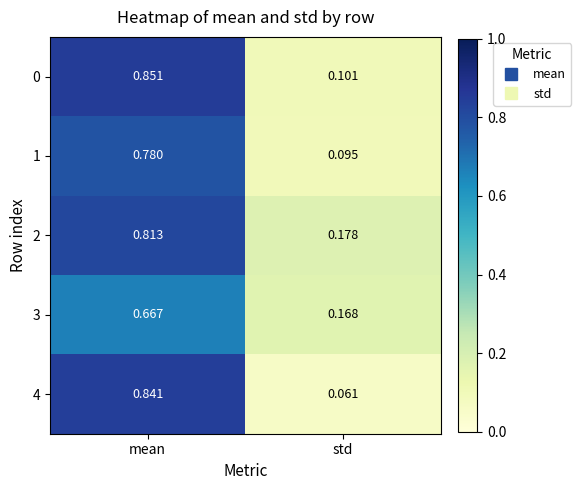

Which category has the lowest value in the 4 series?

std